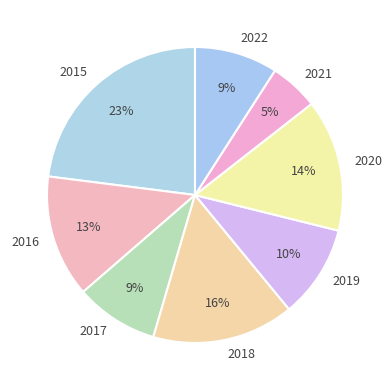

Between 2019 and 2017, which is larger?

2019